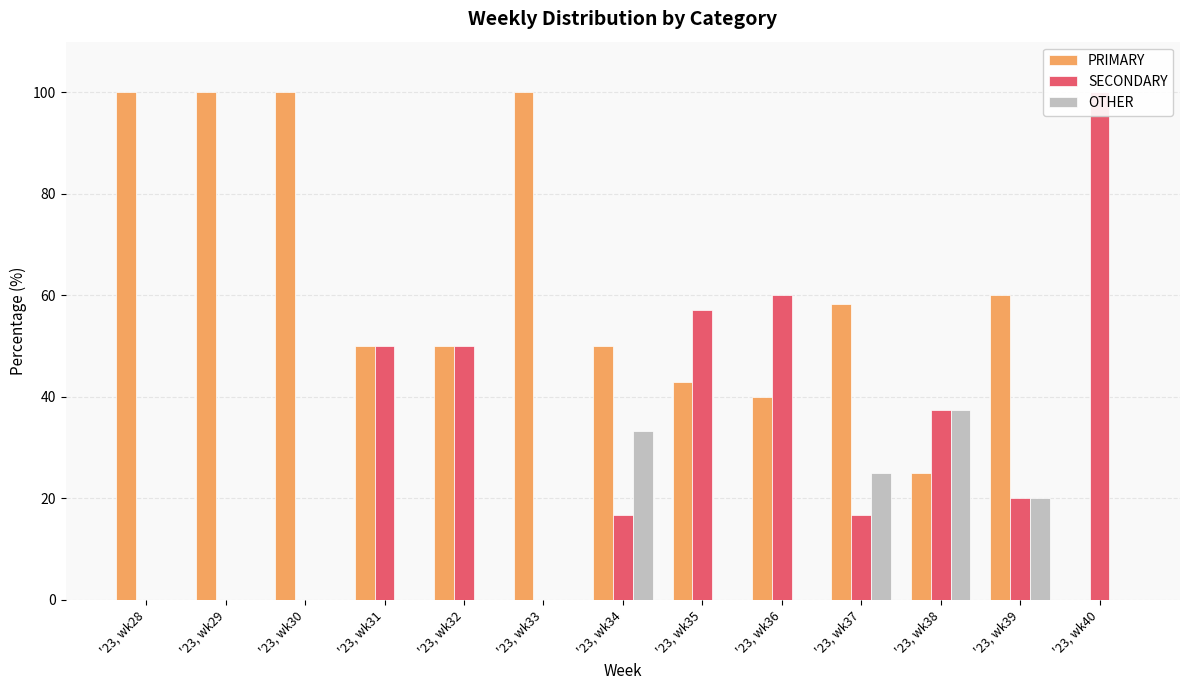

How many groups of bars are there?

13